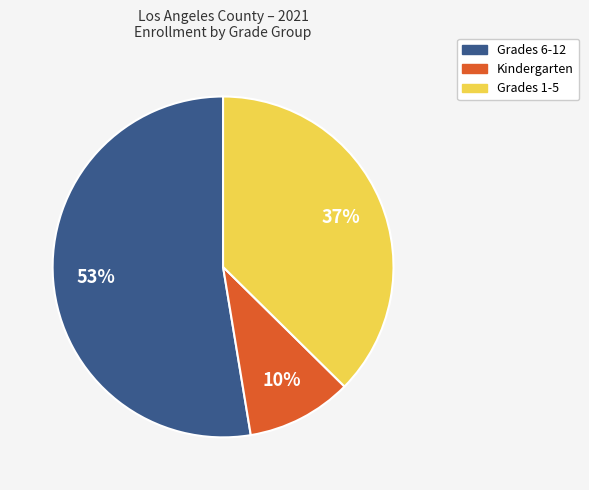

To the nearest percent, what is the average slice percentage?

33%